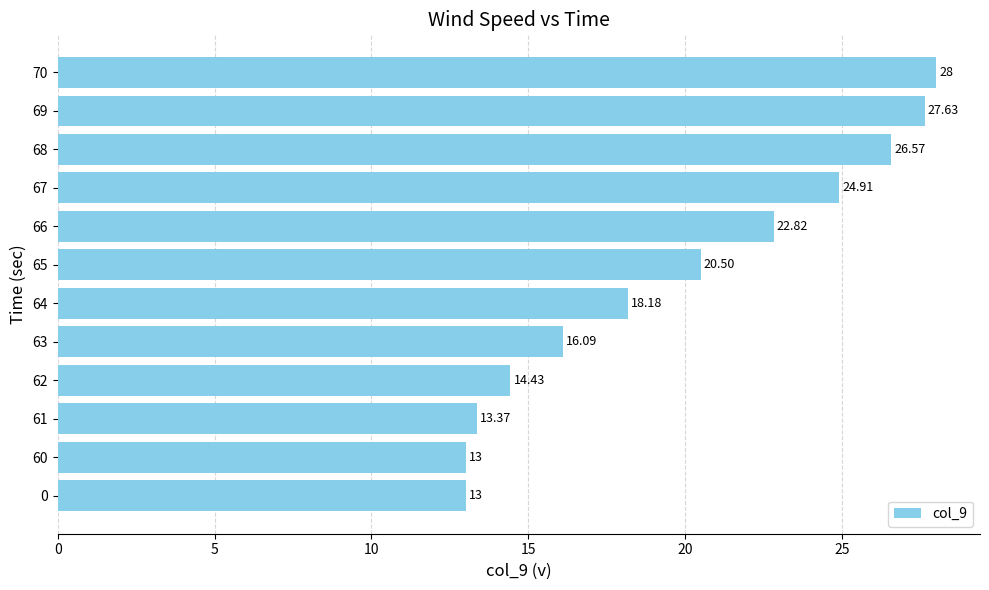

Count the number of data series in this chart.

1